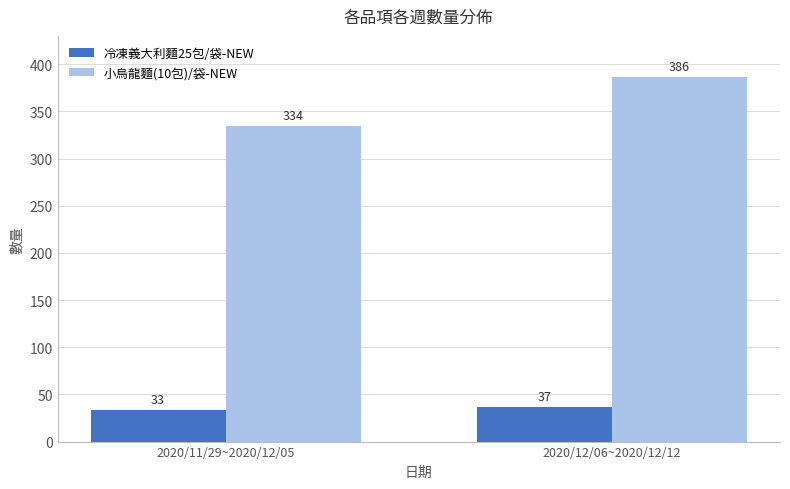

What are all the series names shown in the legend?

冷凍義大利麵25包/袋-NEW, 小烏龍麵(10包)/袋-NEW